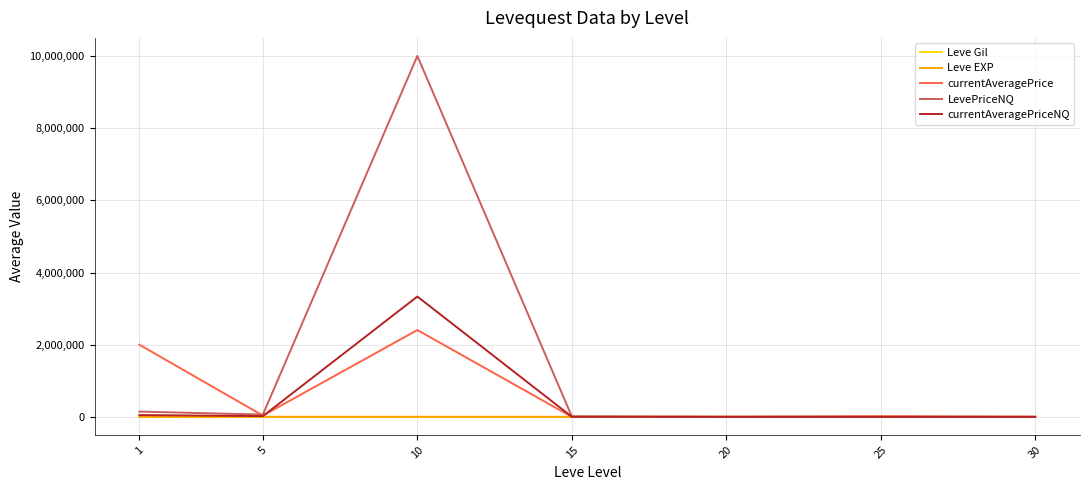

What are all the series names shown in the legend?

Leve Gil, Leve EXP, currentAveragePrice, LevePriceNQ, currentAveragePriceNQ